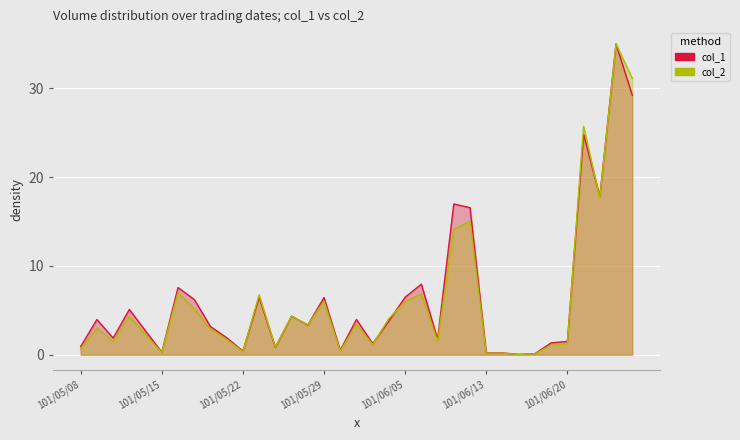

Rank the series at 101/05/30 from highest to lowest value.

col_1, col_2